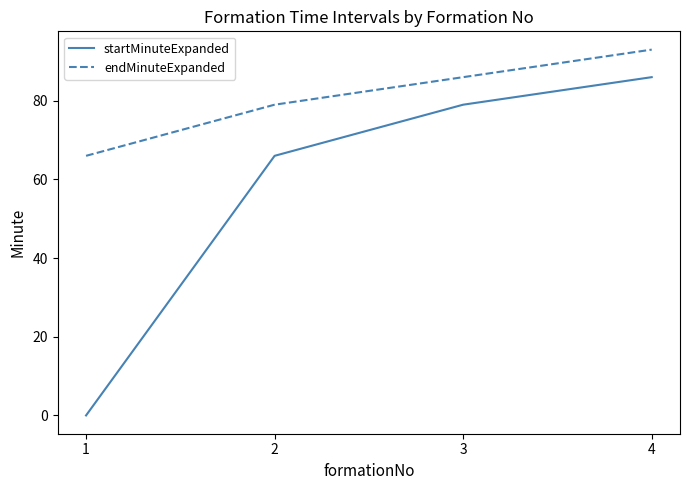

What is the sum of all startMinuteExpanded values?

231